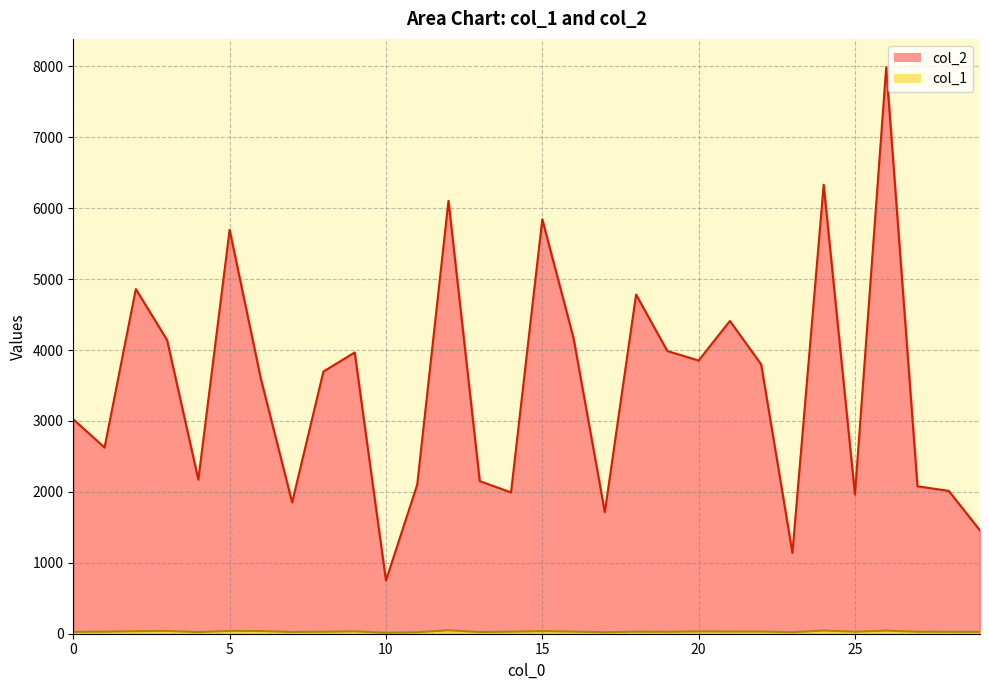

What are all the series names shown in the legend?

col_2, col_1